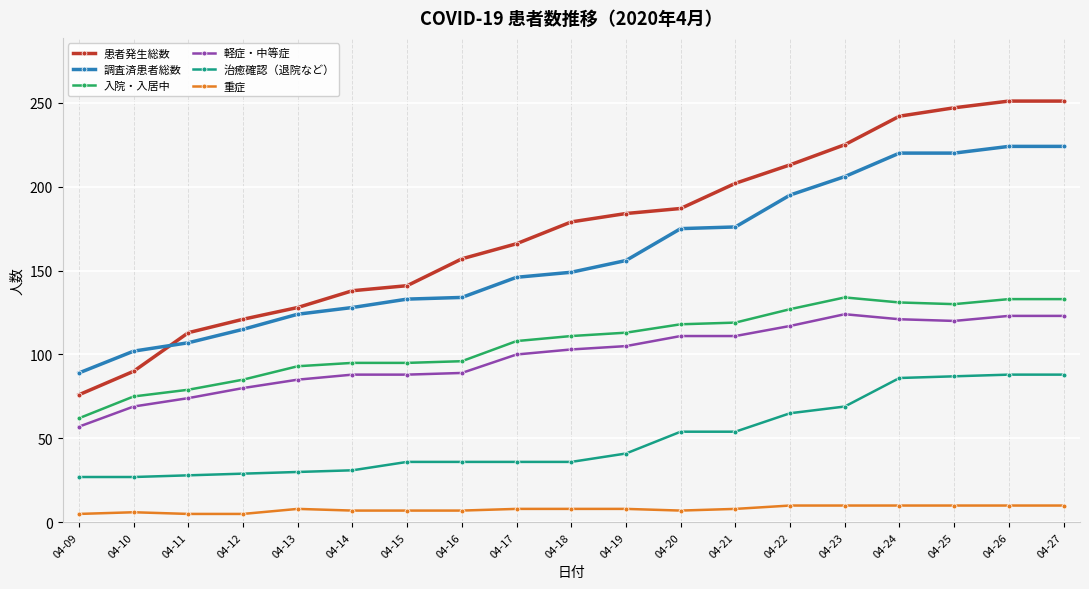

What is the difference between the highest and lowest values at 04-11?

108